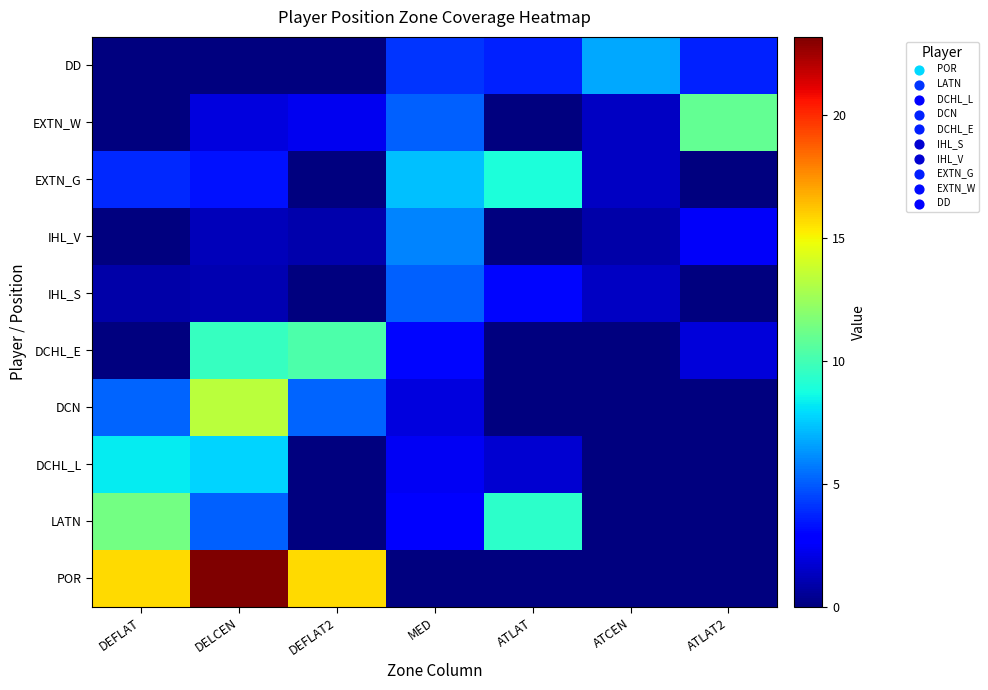

Which category has the highest value across all series?

DELCEN